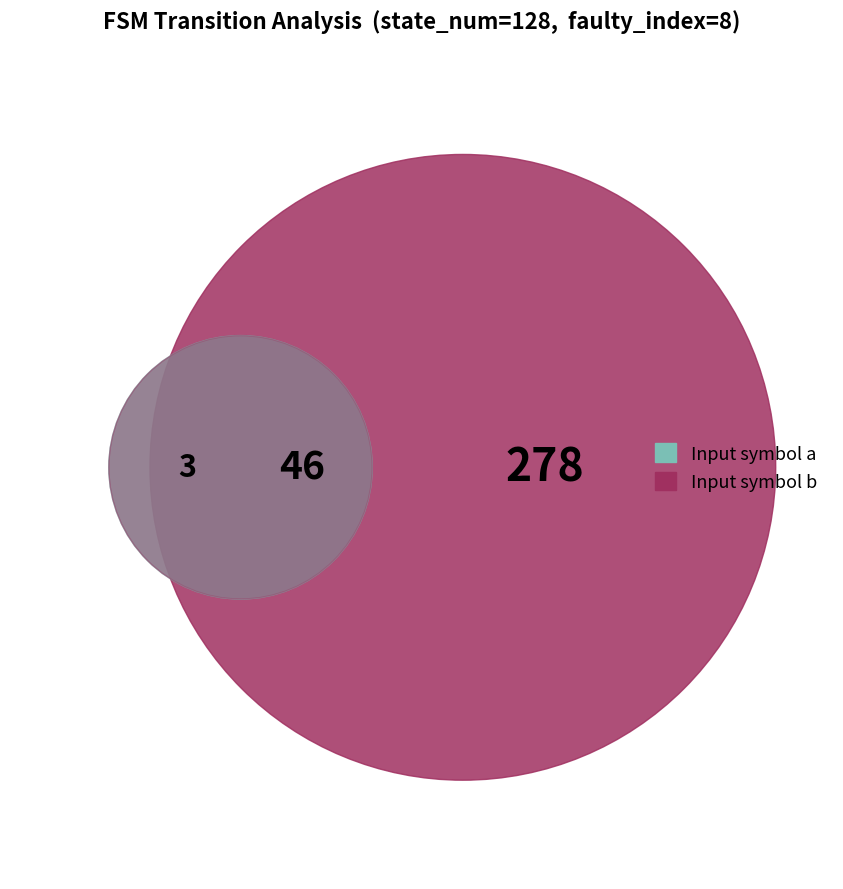

True or false: faulty_transition_index accounts for 3% of the total.

True